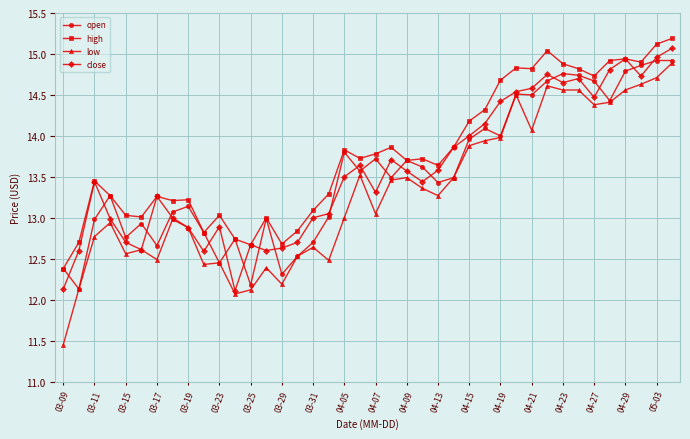

Is this an area chart (filled region under the line)?

No